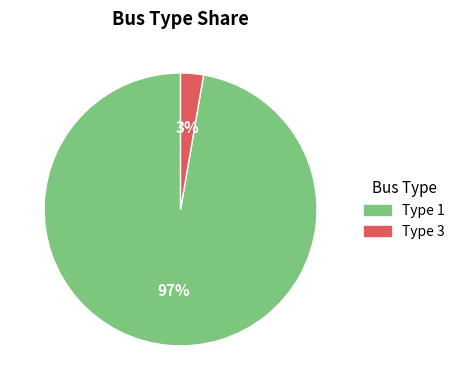

Rank the categories by value from highest to lowest.

Type 1, Type 3